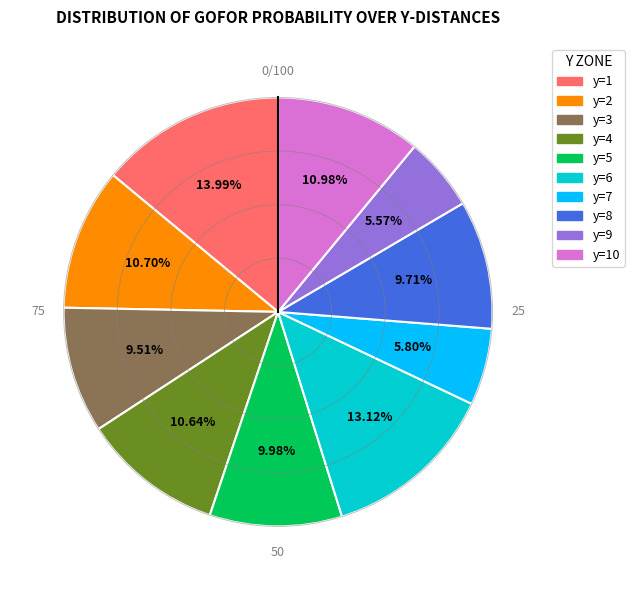

What percentage do y=6 and y=9 together represent?

18.7%